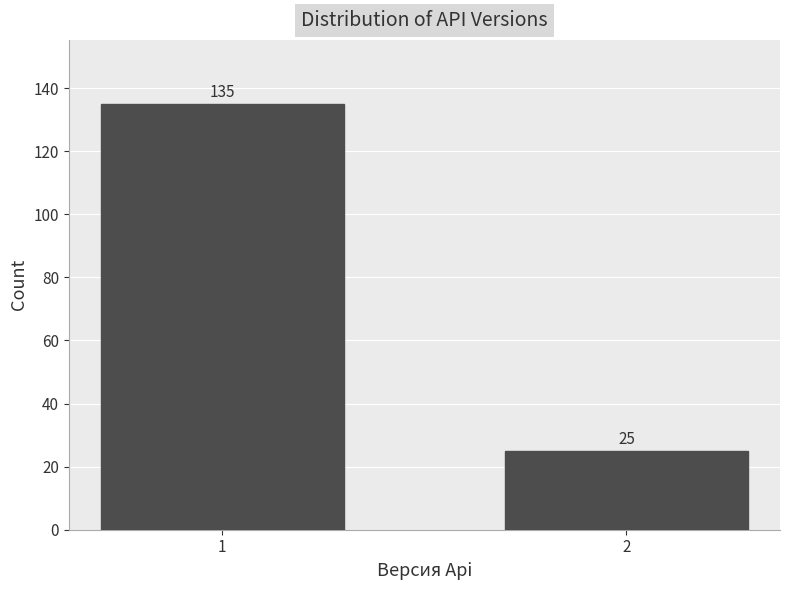

Reading left to right, what are all the values shown in this chart?

135	25